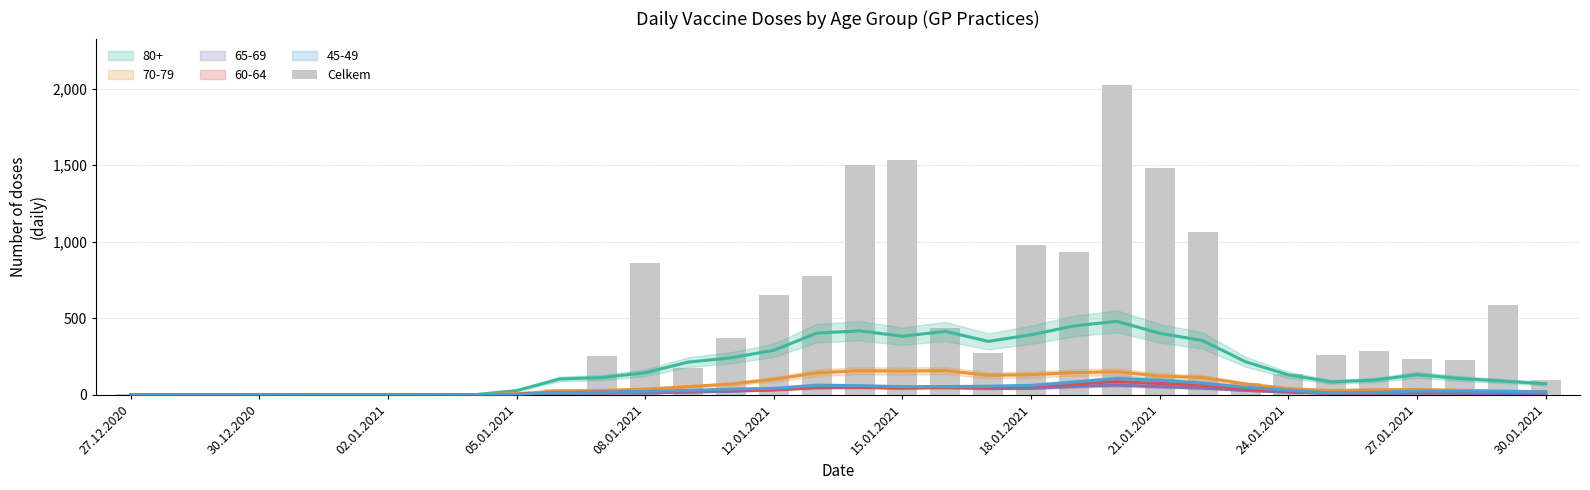

Which has a higher value, 15.01.2021 or 27.12.2020?

15.01.2021